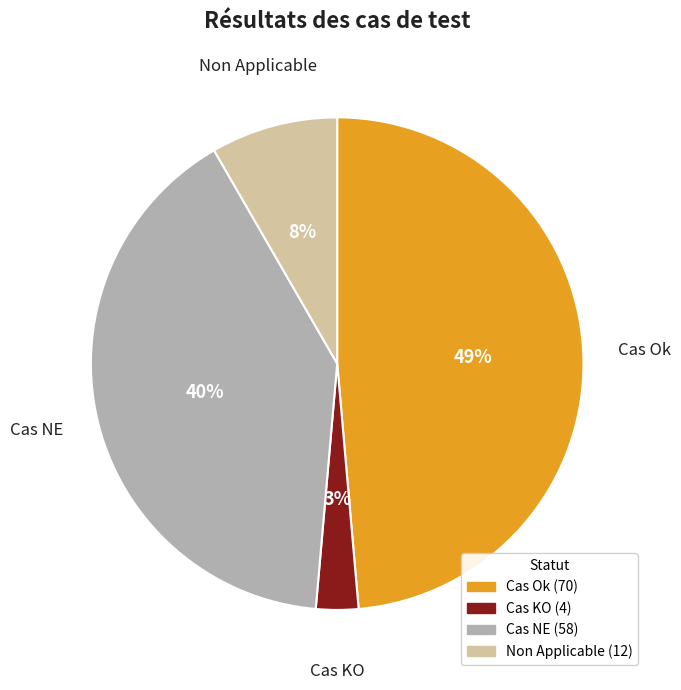

How many segments does this pie chart have?

4